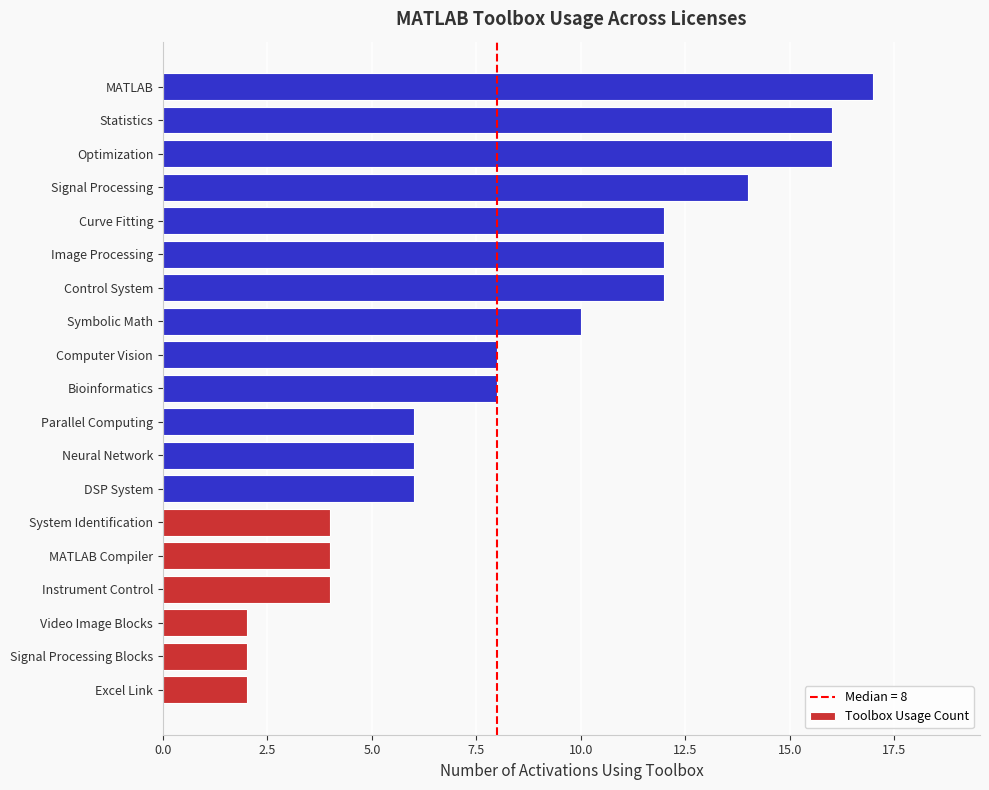

Between Optimization and Curve Fitting, which is larger?

Optimization